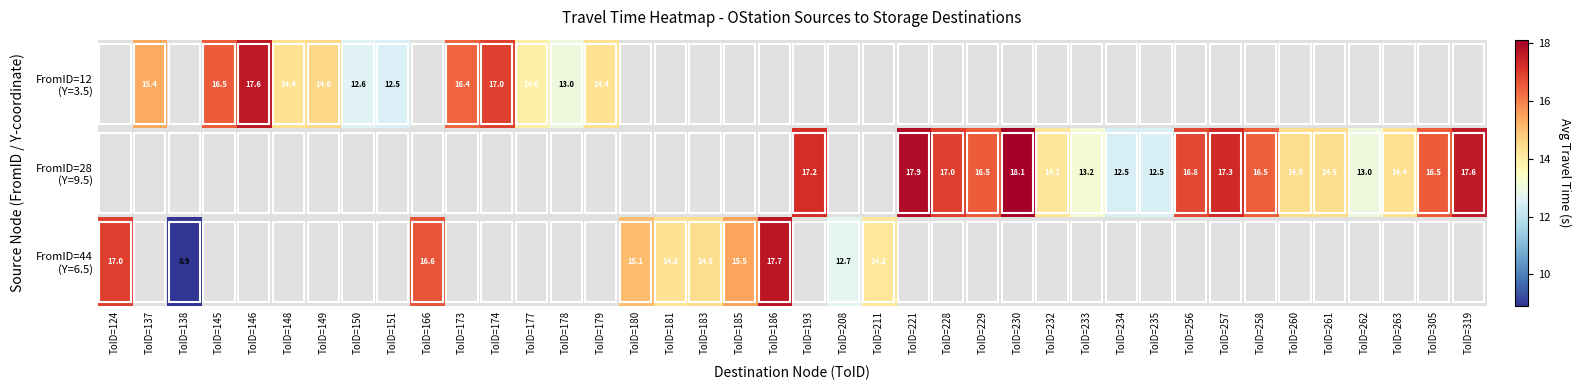

Between ToID=181 and ToID=211, which series saw the biggest shift?

FromID=44 (Y=6.5)